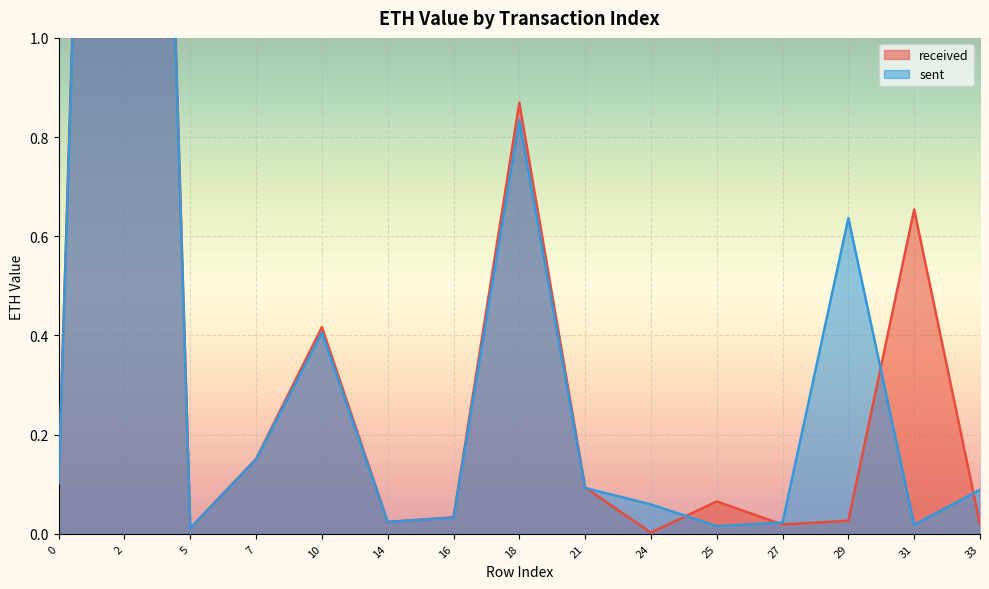

Which series changed the most between 0 and 16?

received